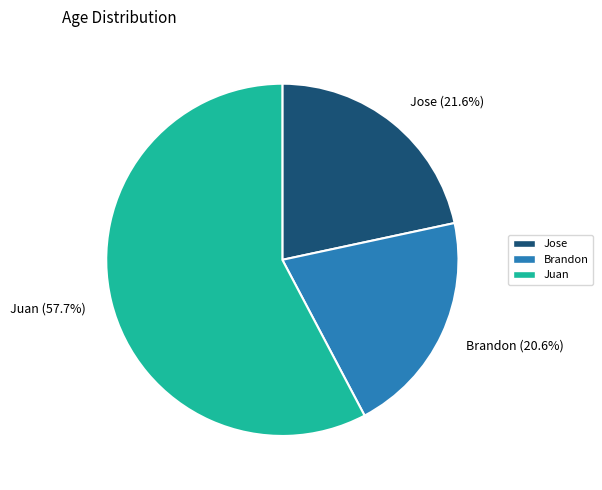

To the nearest percent, what percentage of the pie is Jose?

22%